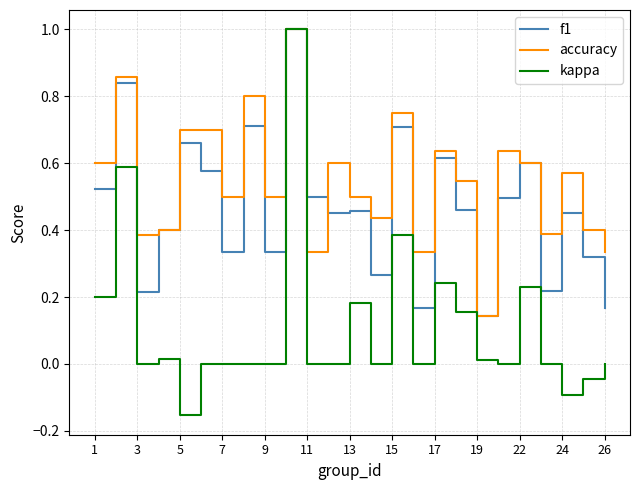

Which series has the largest total across all categories?

accuracy